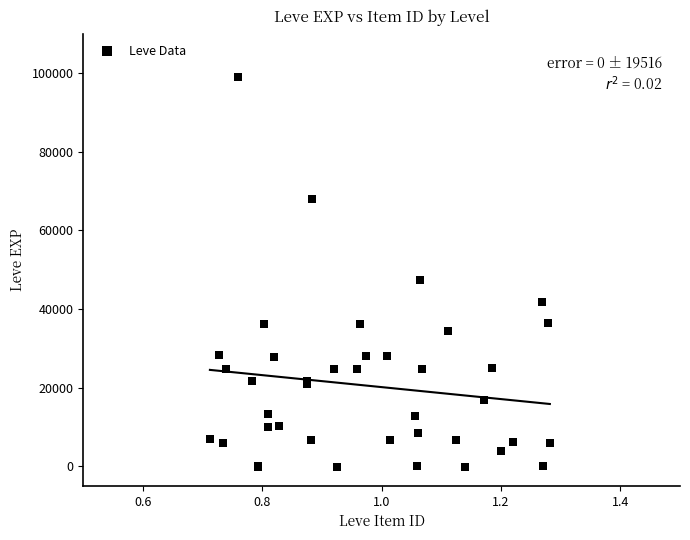

What Y value in the scatter plot is closest to 49432?

47308.9